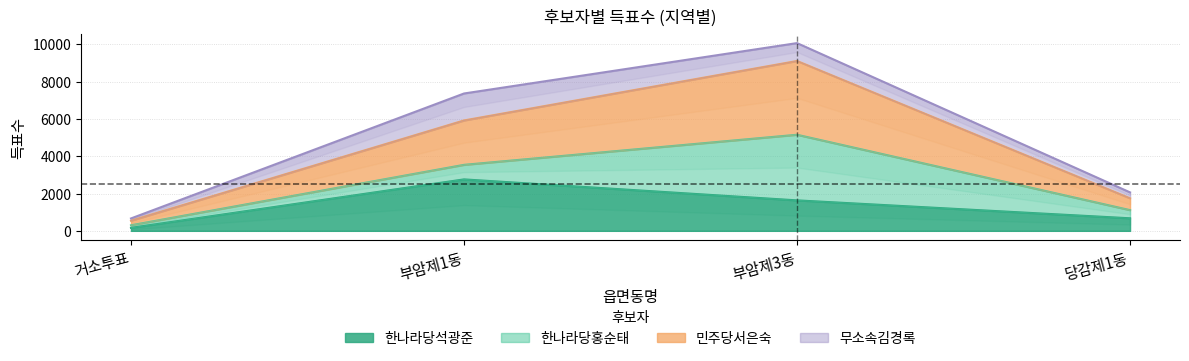

How many data points does each series have?

4